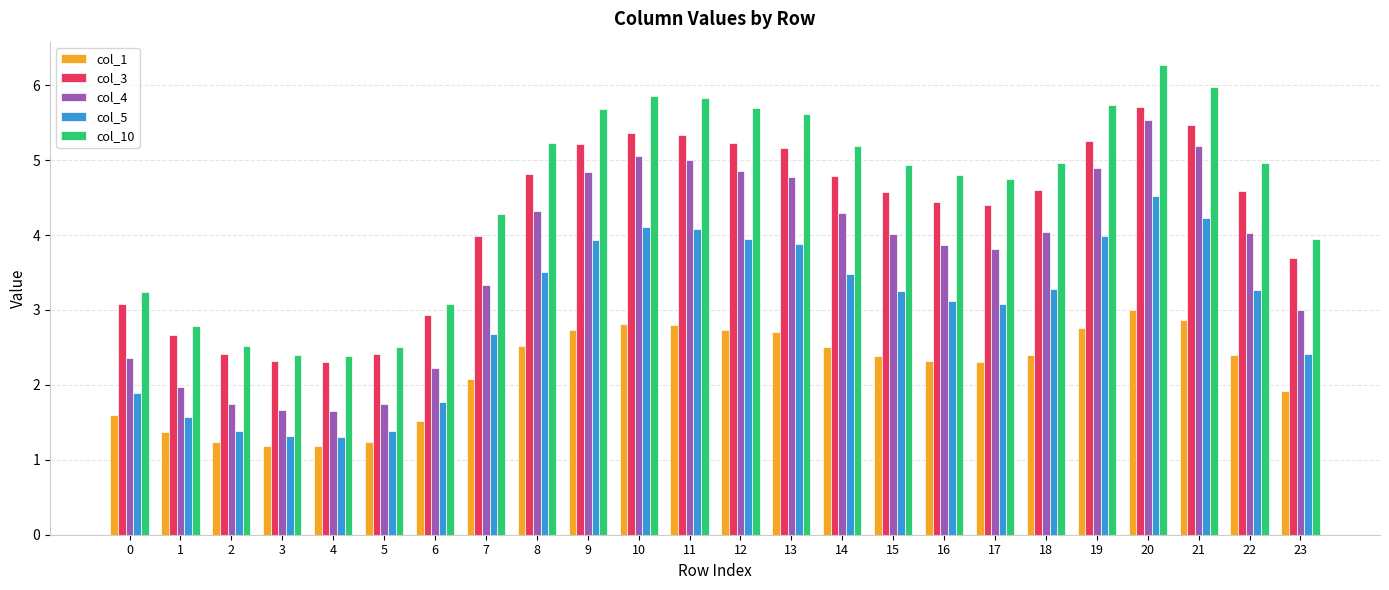

Is it true that col_3 equals 7.2 at 10?

False